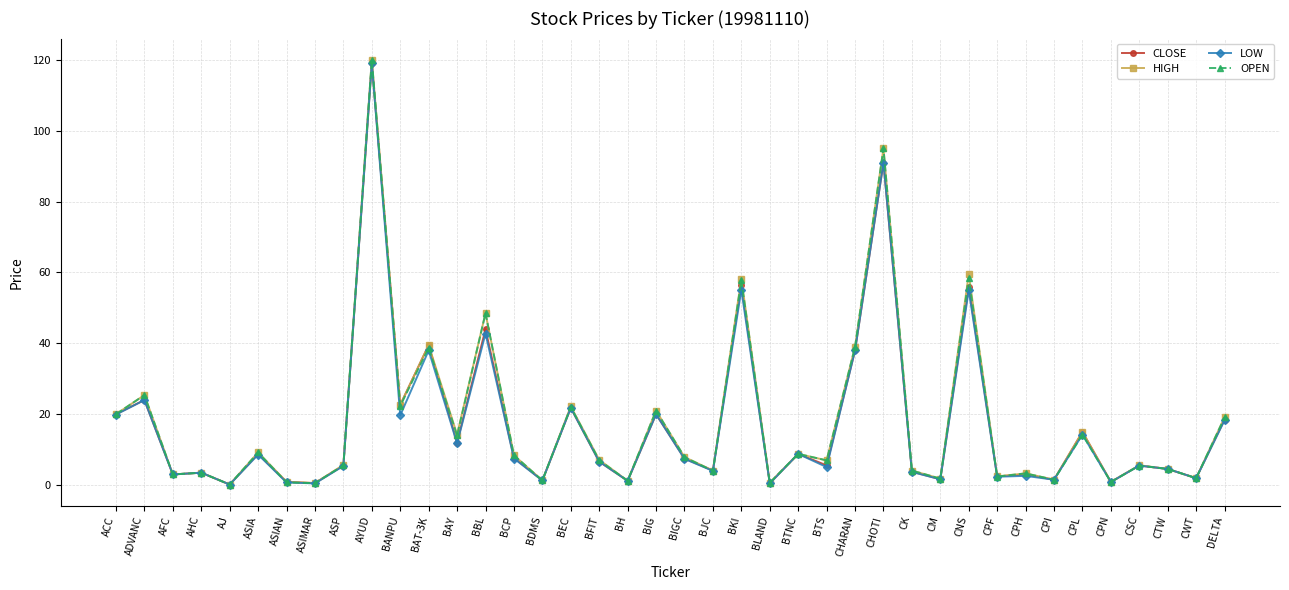

Which series changed the most between BCP and CPN?

OPEN